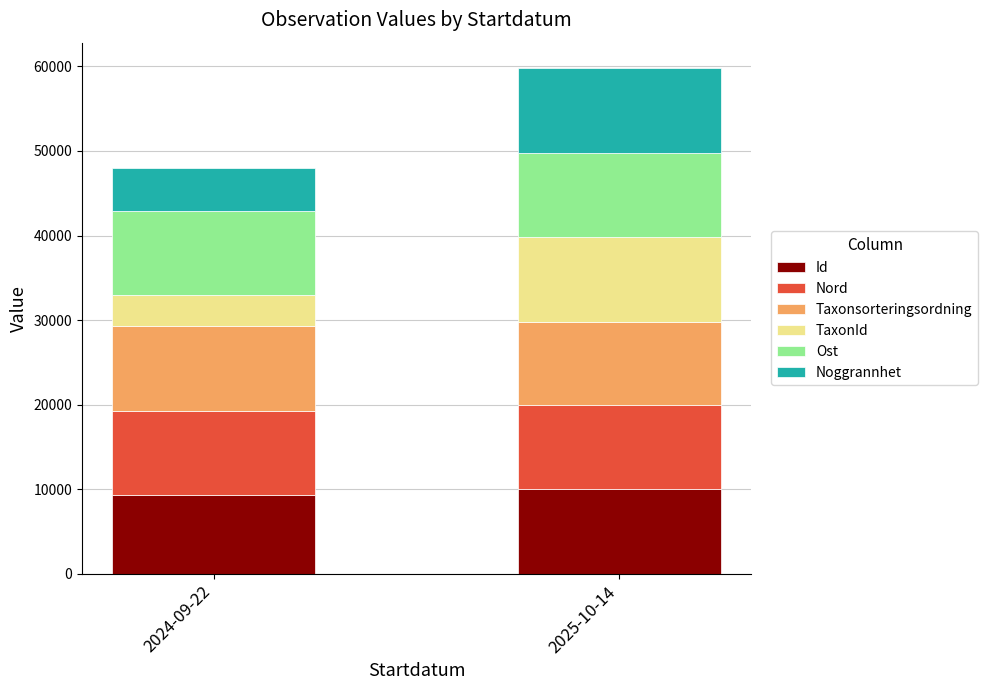

Reading right to left, transcribe the values for Id.

2025-10-14=10000.0	2024-09-22=9286.4